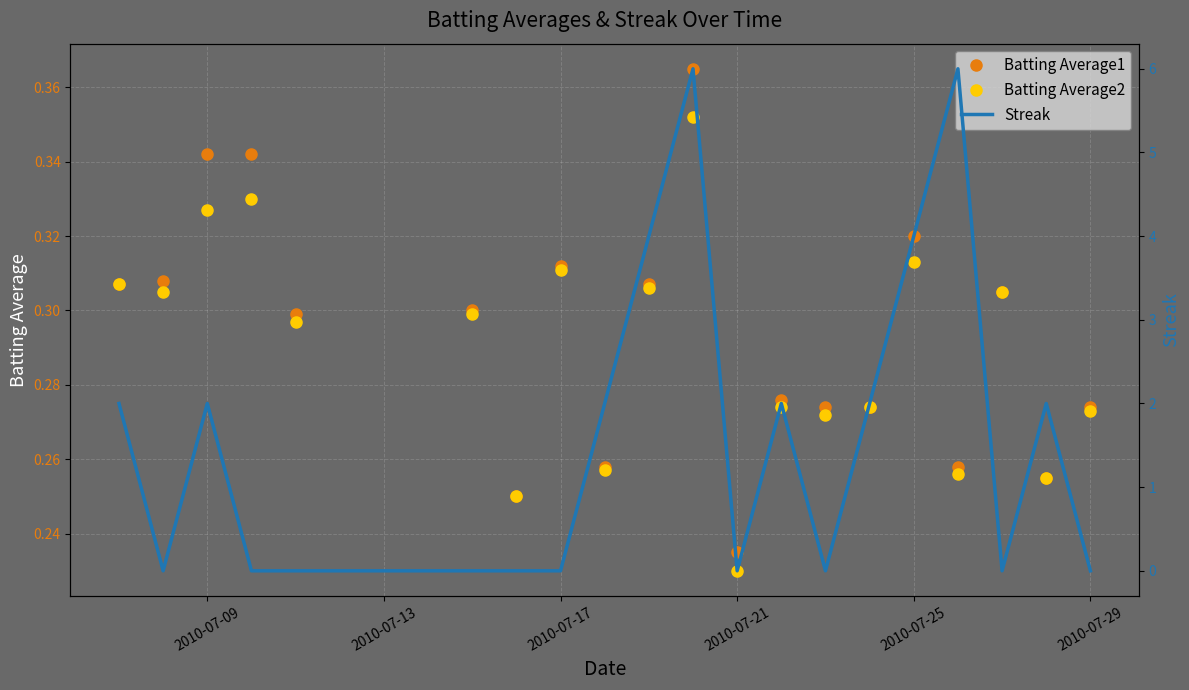

How many lines are shown in the chart?

3